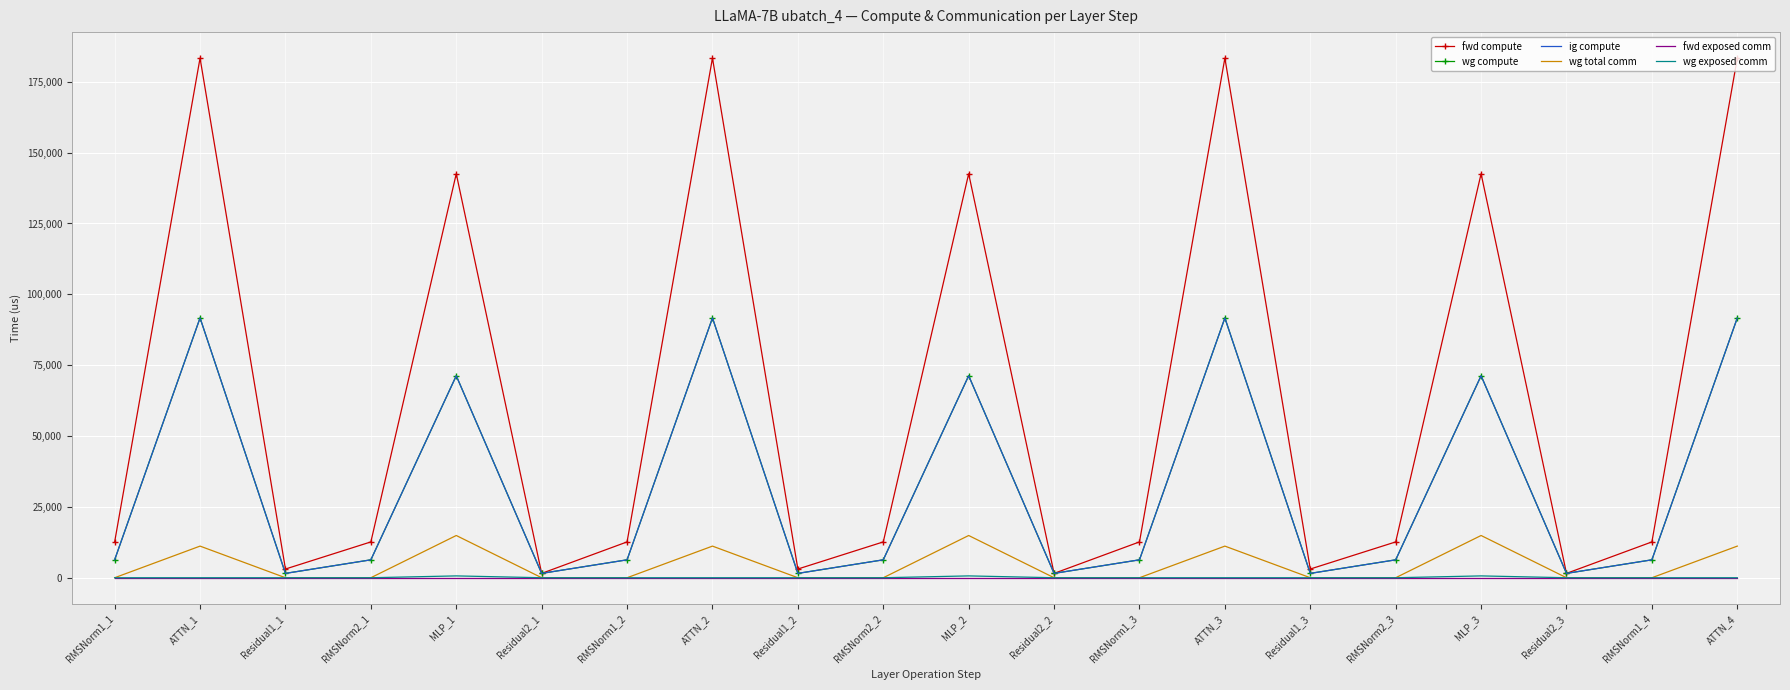

What is the value of the ig compute point at the 2nd from the left?

91679.5